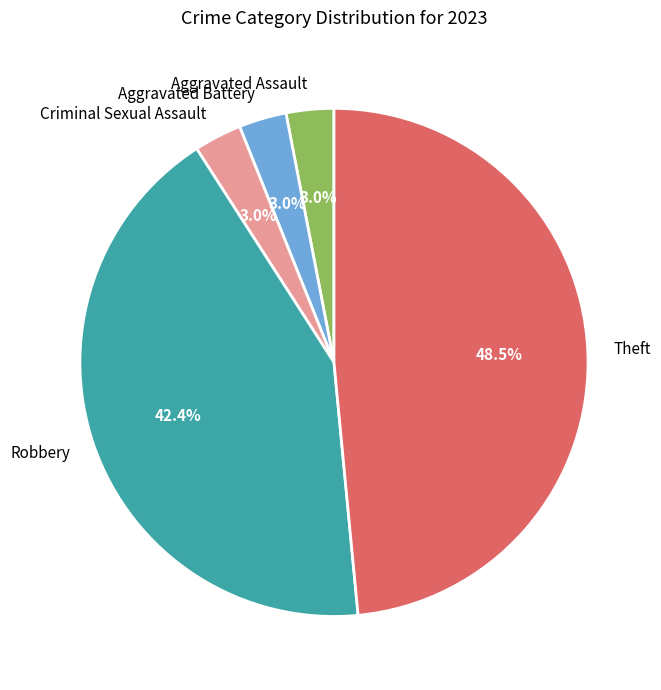

To the nearest percent, what is the average slice percentage?

20%